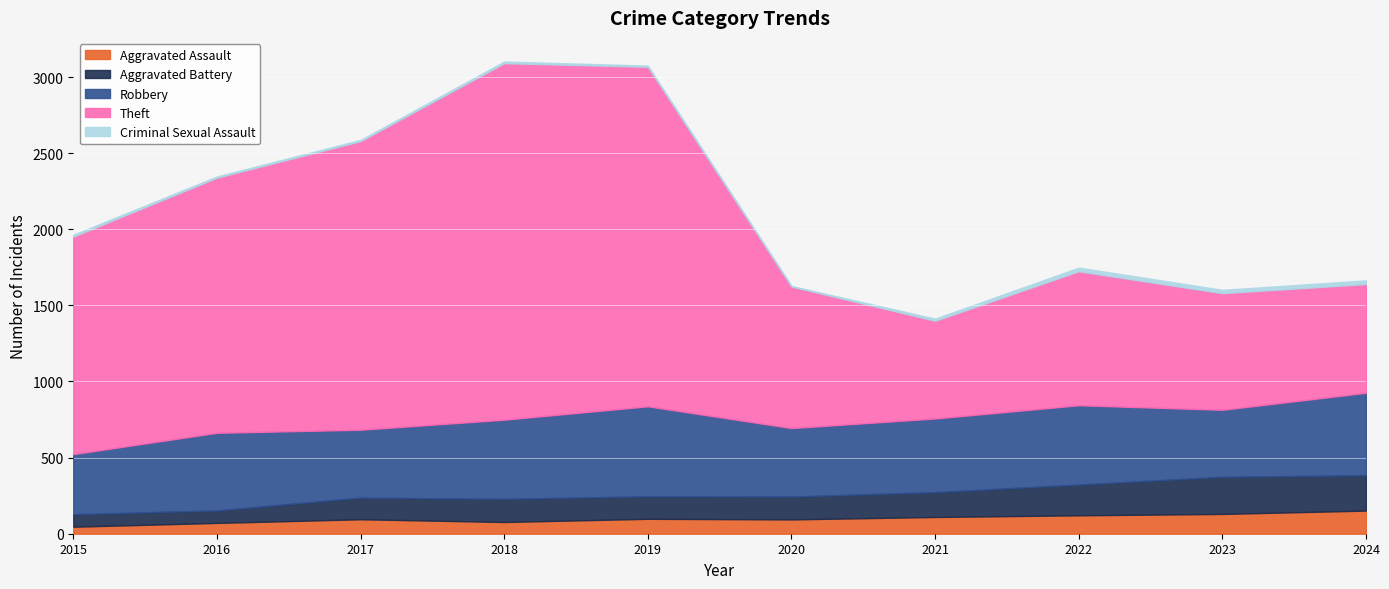

At which category does Aggravated Battery reach its first local valley?

2019